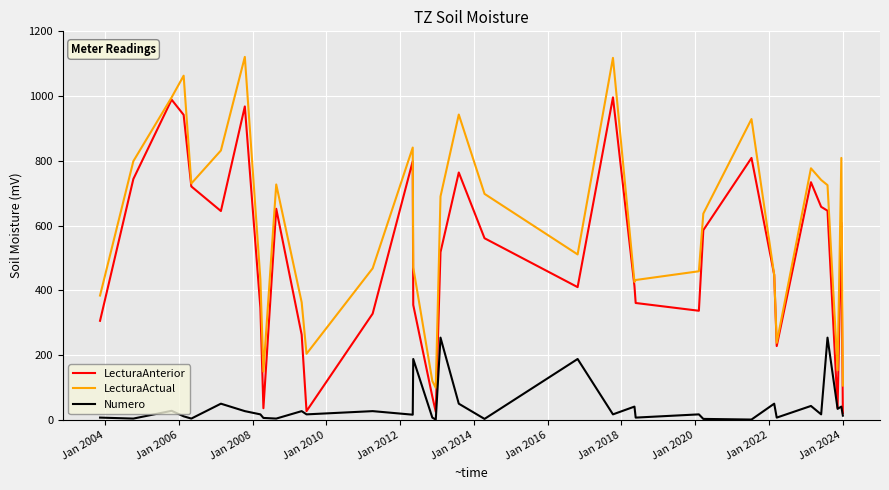

What are all the series names shown in the legend?

LecturaAnterior, LecturaActual, Numero